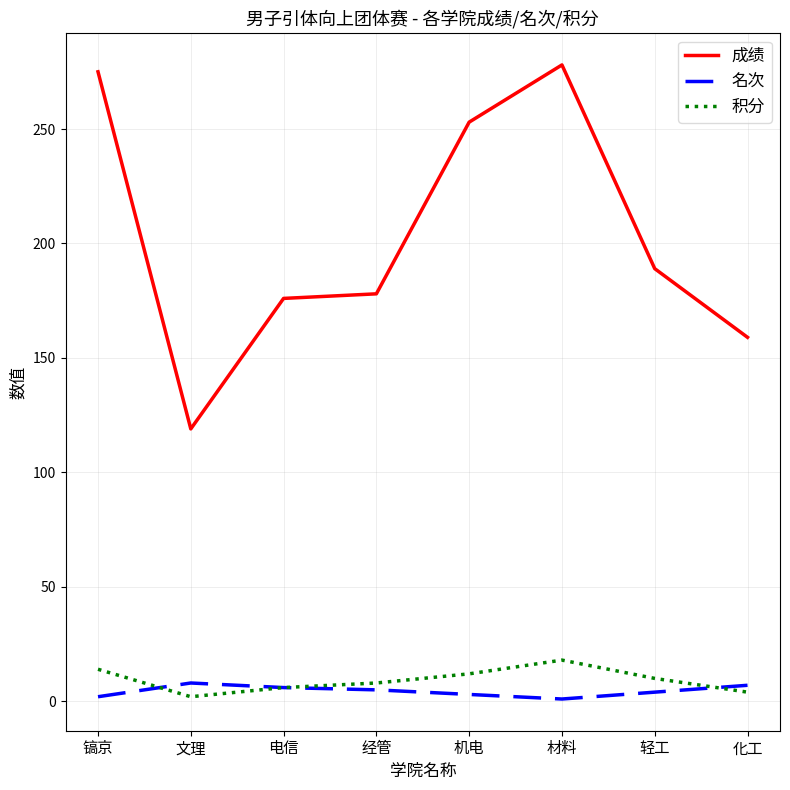

Is it true that 成绩 equals 178 at 经管?

True